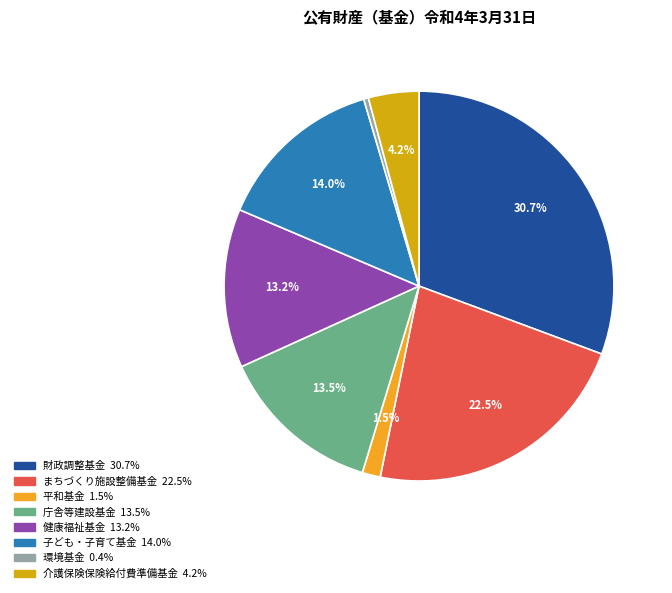

Between 環境基金 and 平和基金, which is larger?

平和基金